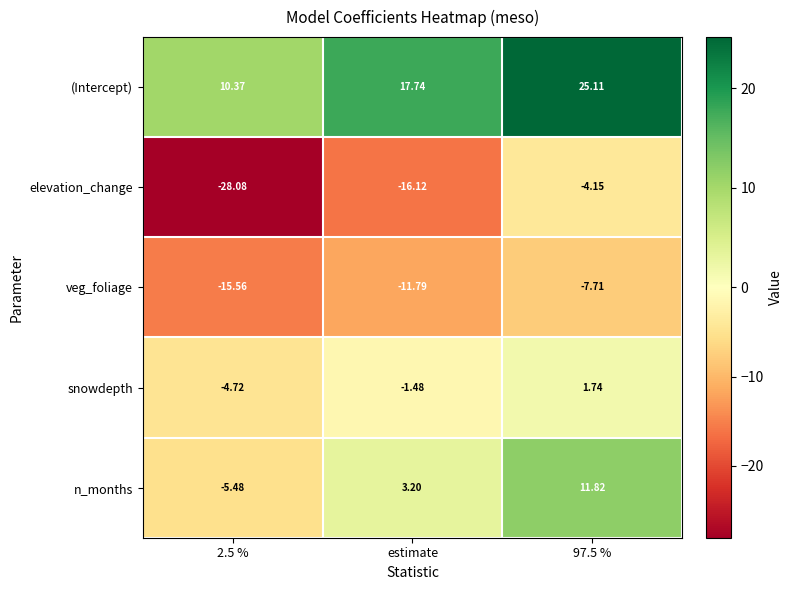

What is the maximum value shown in the chart?

25.1